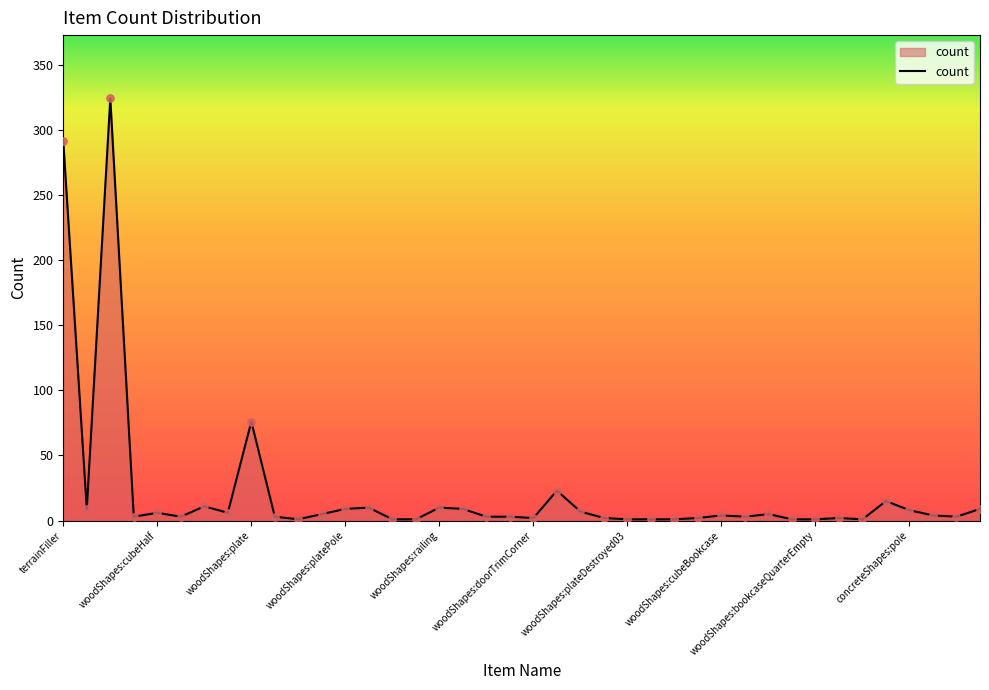

What is the greatest value displayed?

324